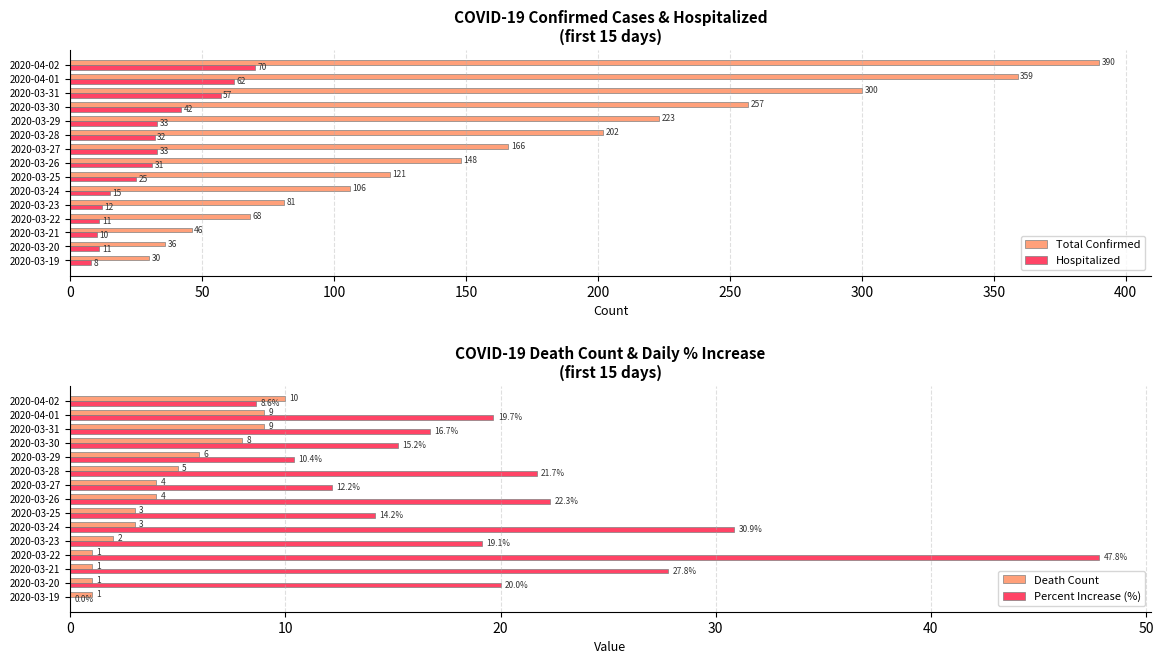

Is it true that Percent Increase (%) equals 20.0 at 2020-03-20?

True